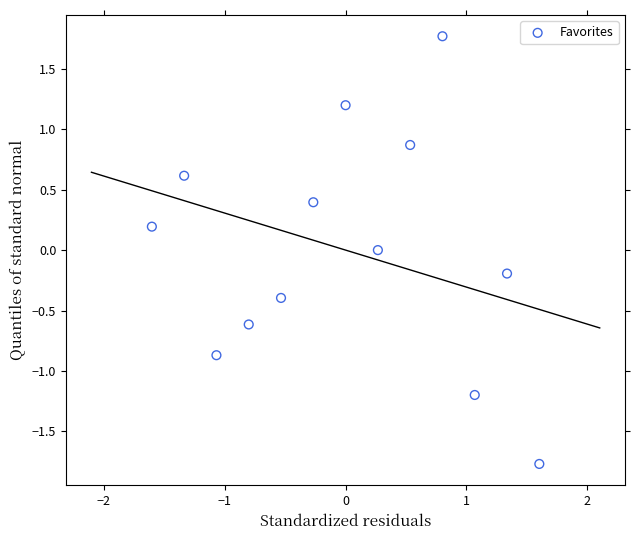

What is the range of X values (max minus min)?

3.2